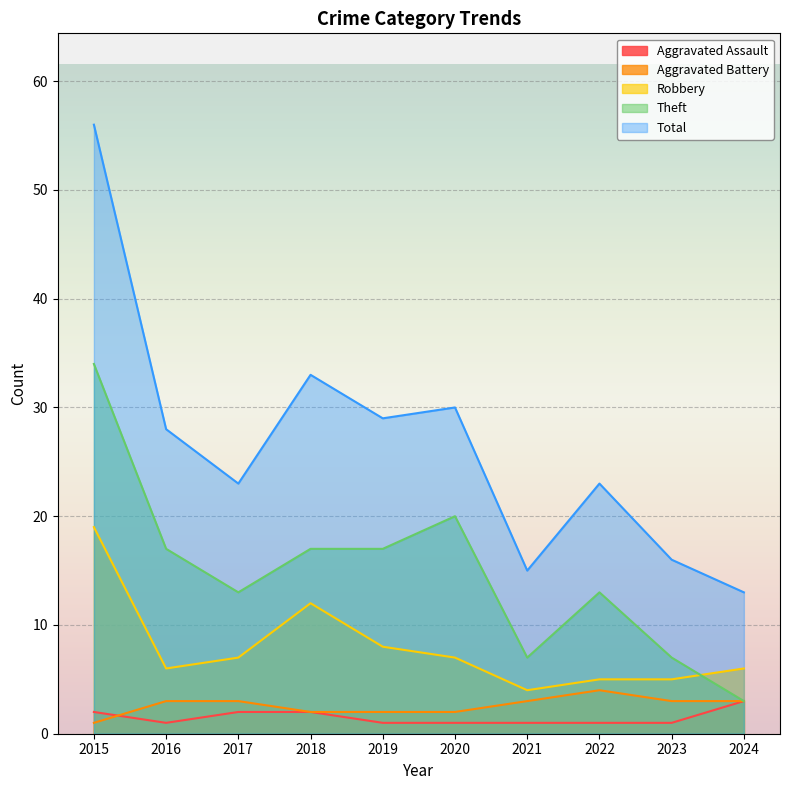

What value does the Theft series have at 2021?

7